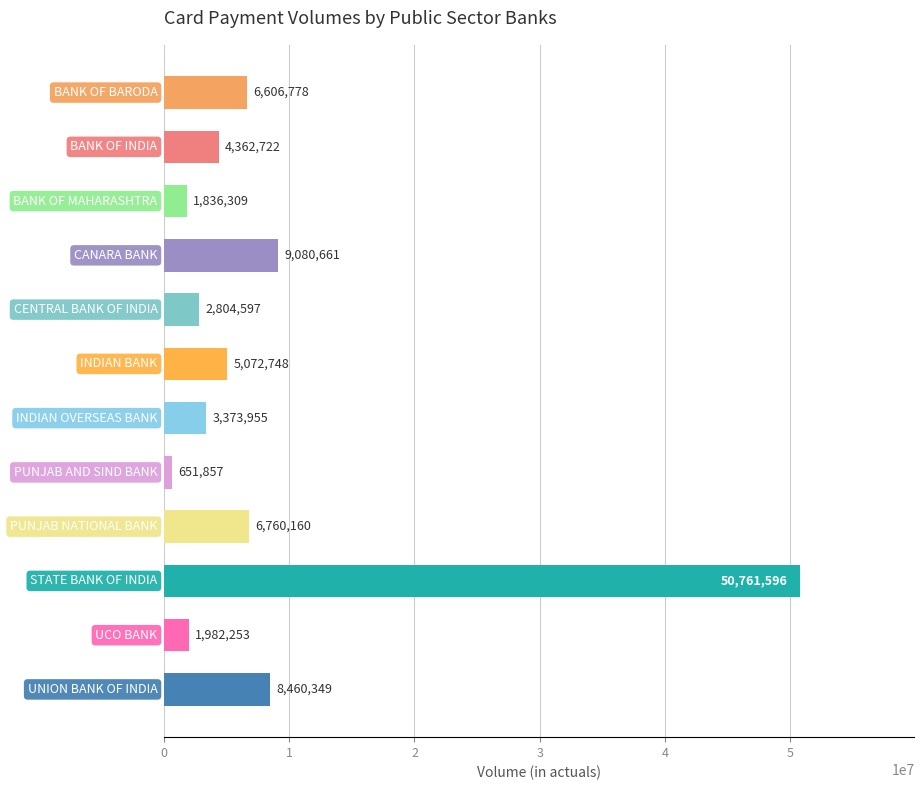

What is the difference between the maximum and minimum values?

50109739